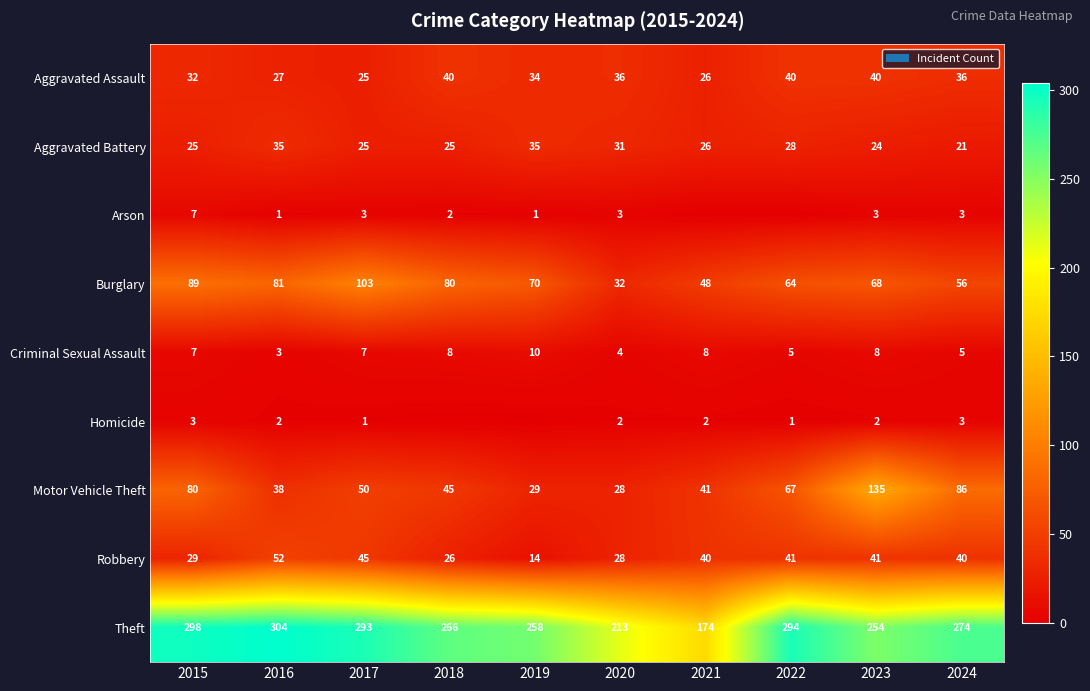

Rank the series at 2023 from lowest to highest value.

Homicide, Arson, Criminal Sexual Assault, Aggravated Battery, Aggravated Assault, Robbery, Burglary, Motor Vehicle Theft, Theft